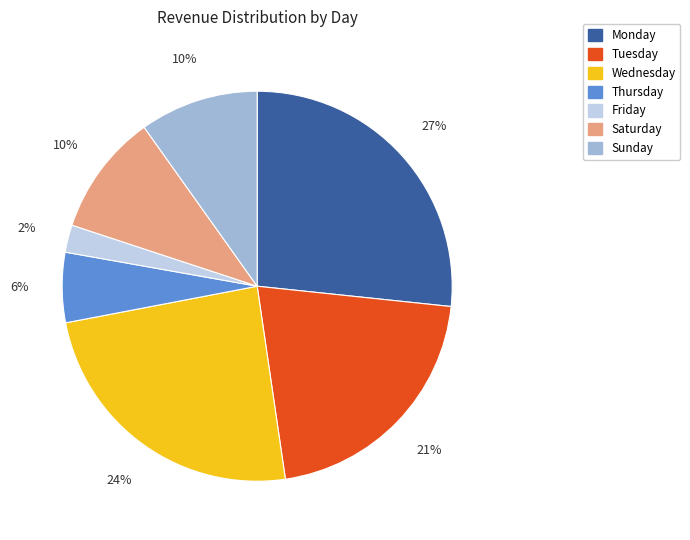

Does any single category account for the majority?

No